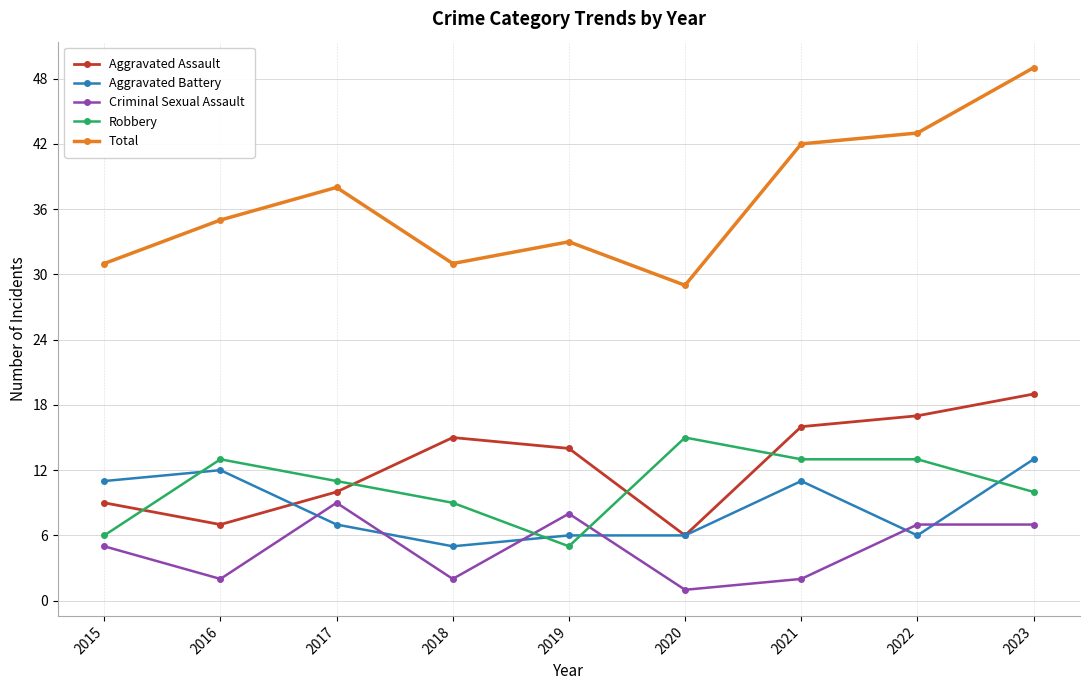

Is this an area chart (filled region under the line)?

No